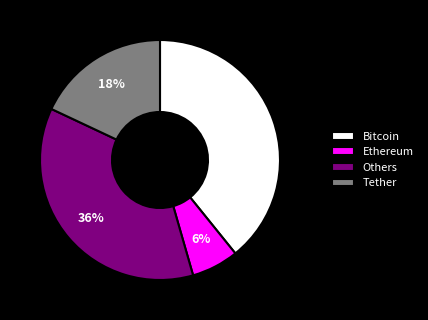

To the nearest percent, what is the difference between the largest and smallest slice percentages?

33%